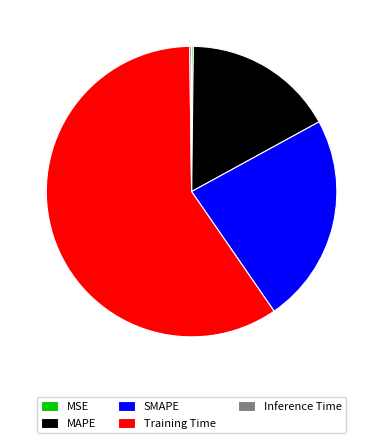

Which category accounts for the majority?

Training Time